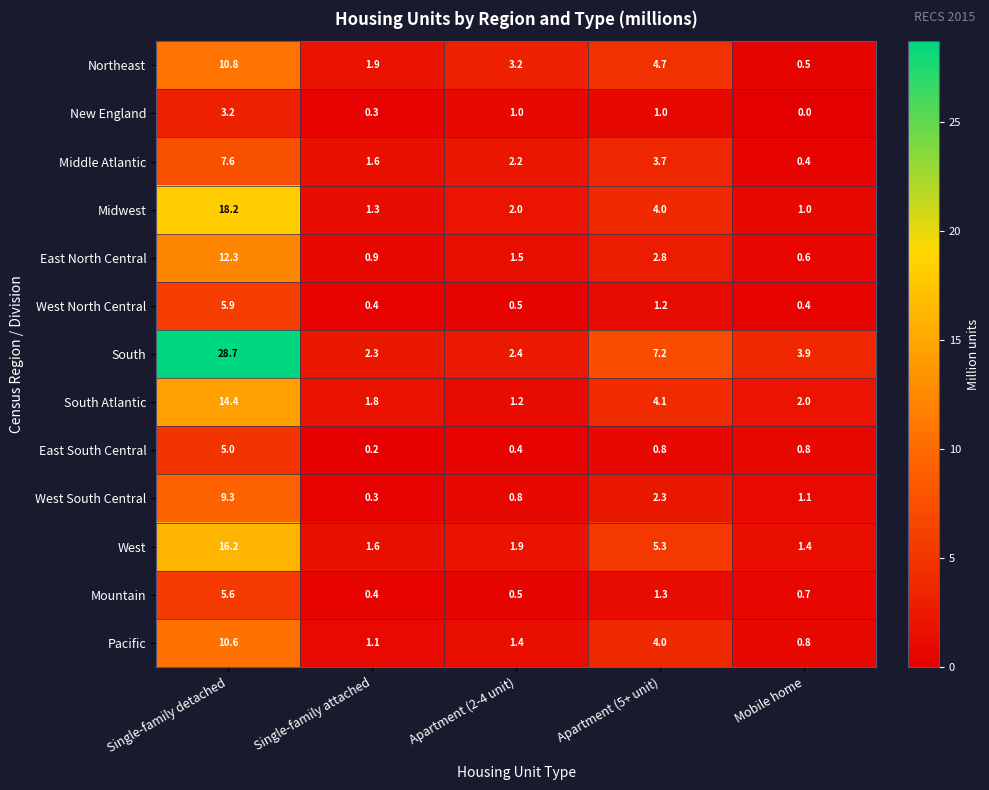

What is the greatest value displayed?

28.7